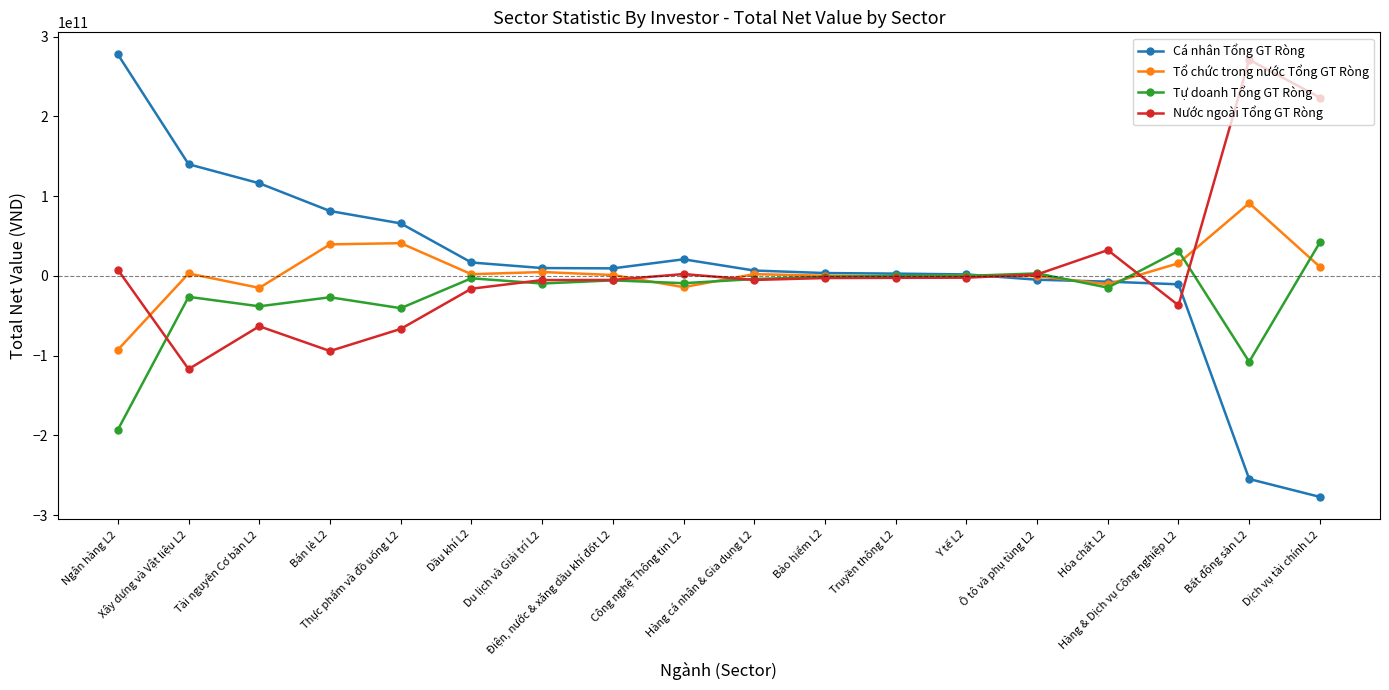

True or false: Tự doanh Tổng GT Ròng has more than 0 interior local peaks.

True